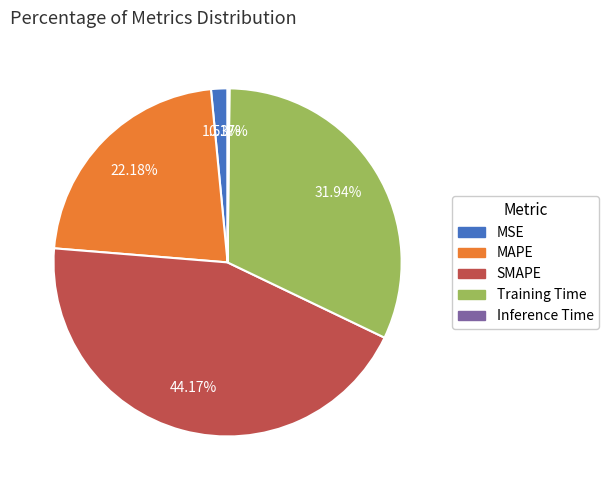

Between MAPE and SMAPE, which is larger?

SMAPE